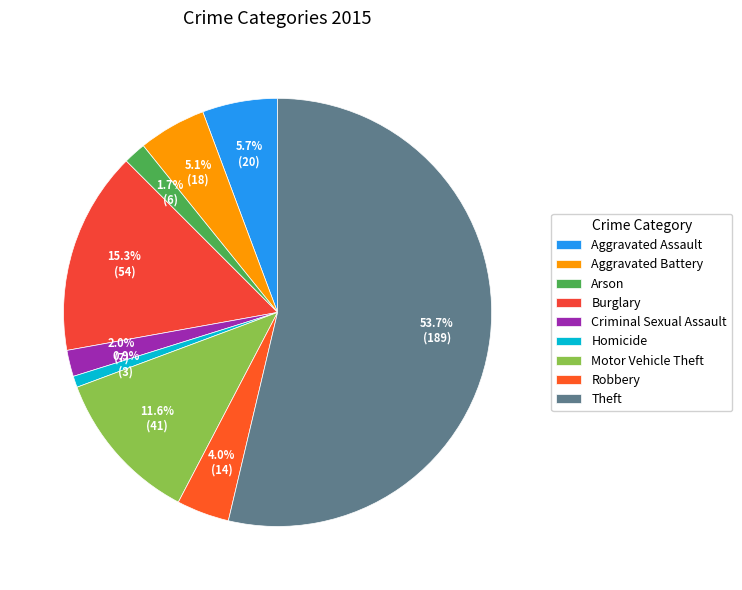

To the nearest percent, what is the difference between the largest and smallest slice percentages?

53%